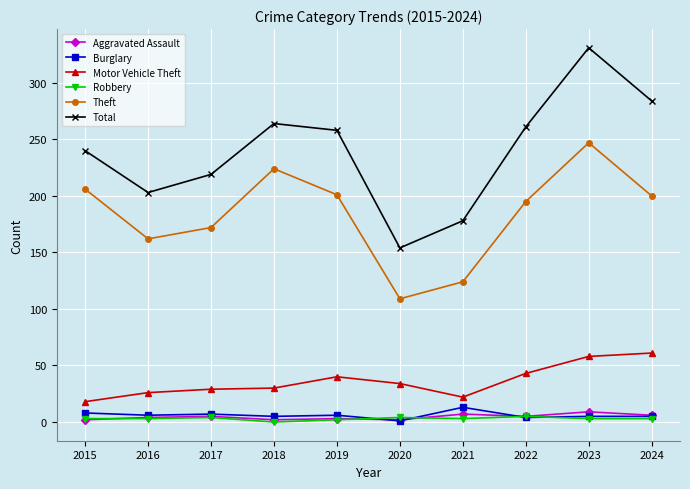

What is the maximum value for Motor Vehicle Theft?

61